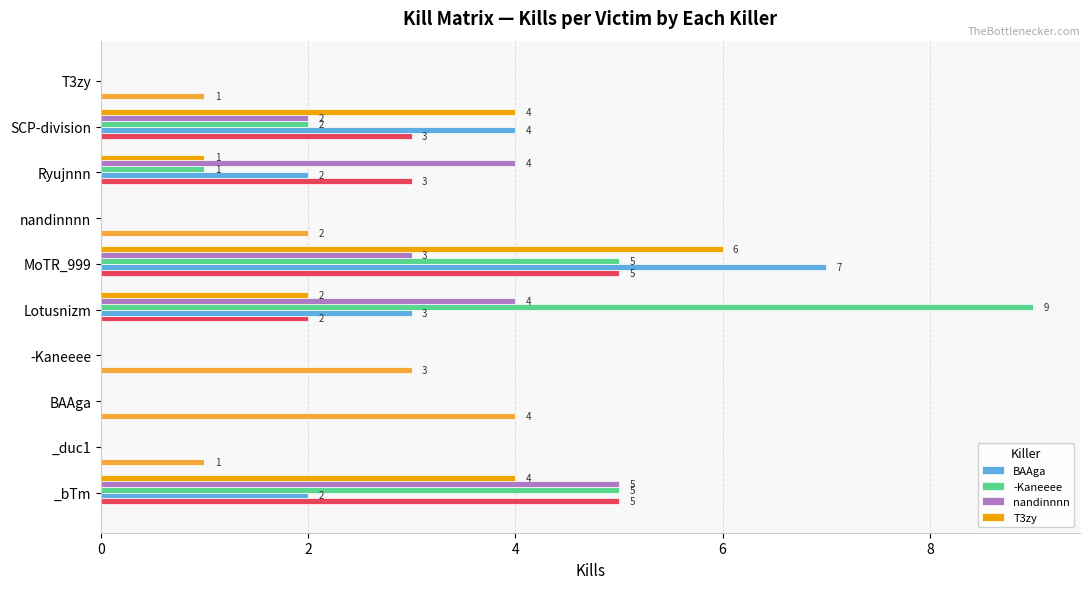

What is the difference between the maximum and minimum values in the T3zy series?

6